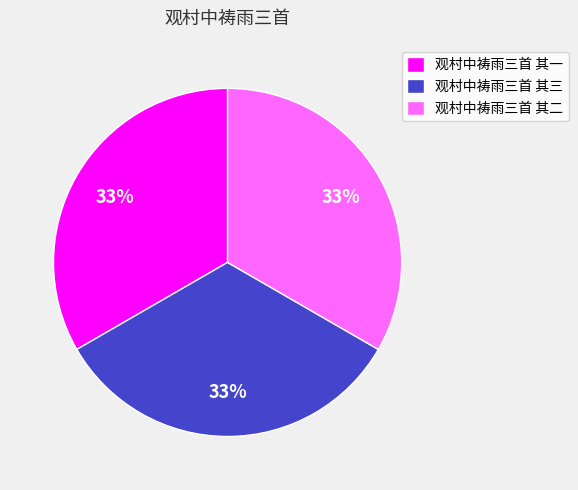

To the nearest percent, what percentage of the pie is 观村中祷雨三首 其二?

33%